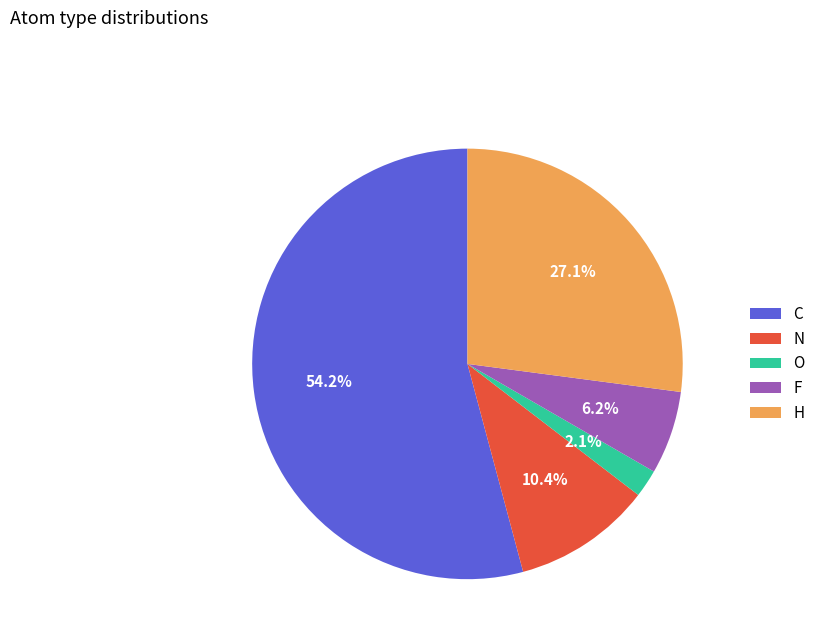

How many slices are in this pie chart?

5